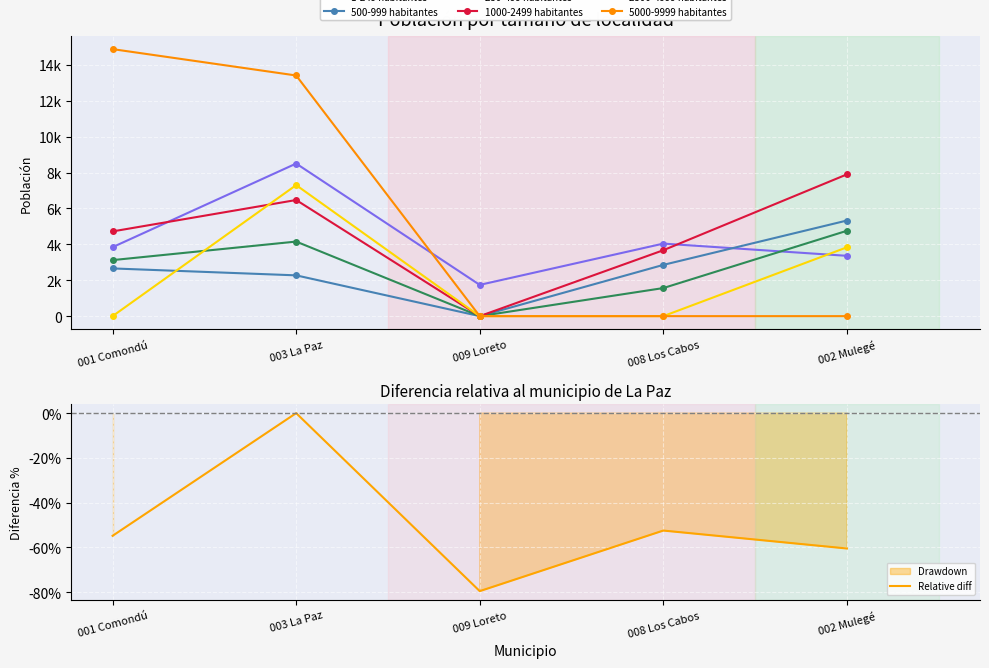

Which series has the largest total across all categories?

5000-9999 habitantes